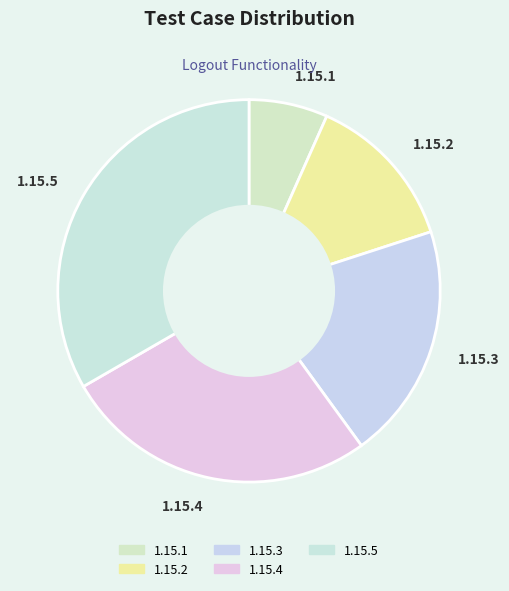

Rank the categories by value from highest to lowest.

1.15.5, 1.15.4, 1.15.3, 1.15.2, 1.15.1